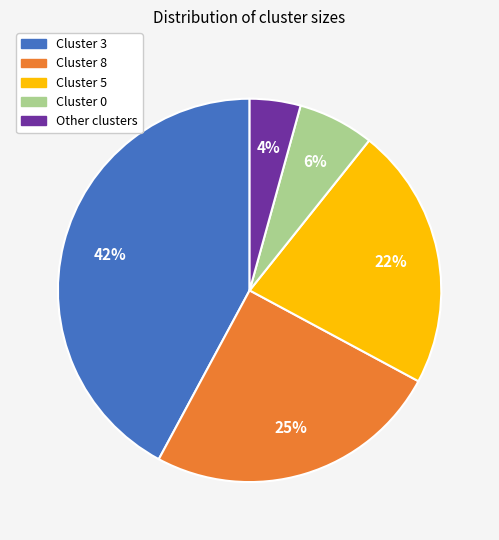

Which slice is the smallest?

Other clusters